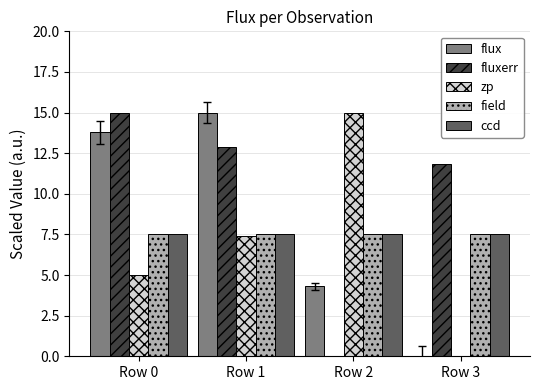

Read the field value at Row 3.

7.5